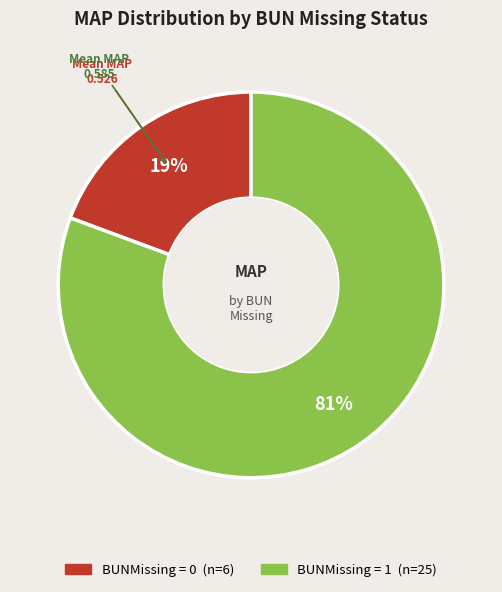

Is there any slice that represents more than half of the pie?

Yes